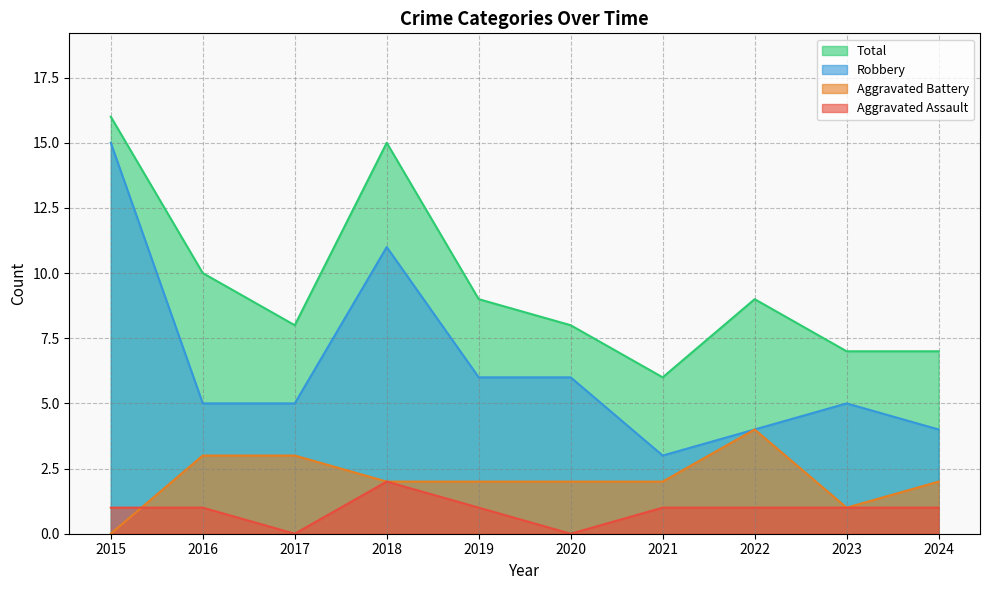

Read the Aggravated Assault value at 2015.

1